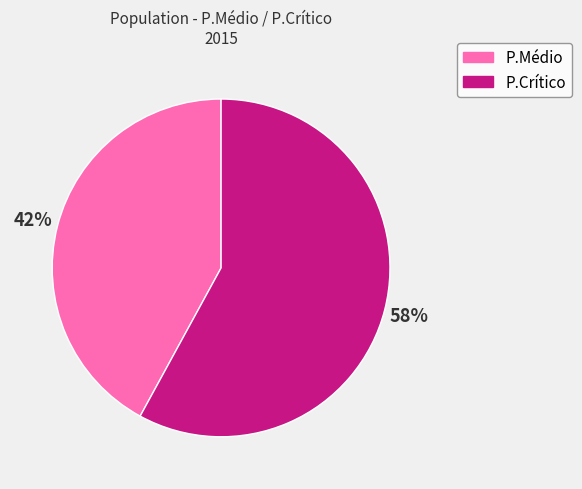

Does any single category account for the majority?

Yes